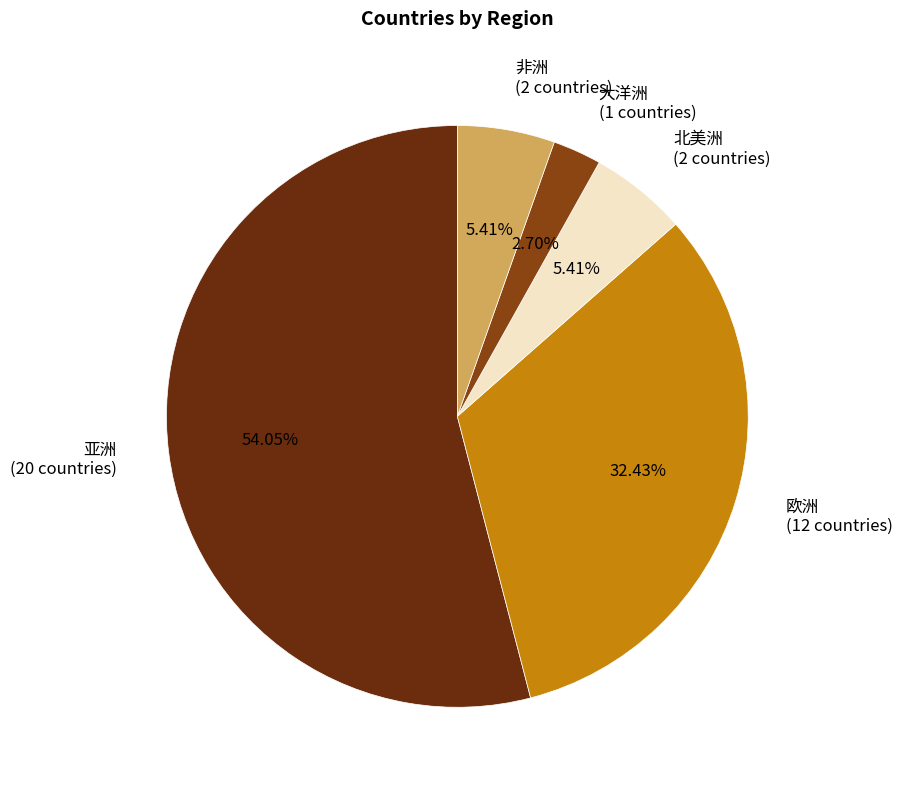

To the nearest percent, what portion does 北美洲 represent?

5%